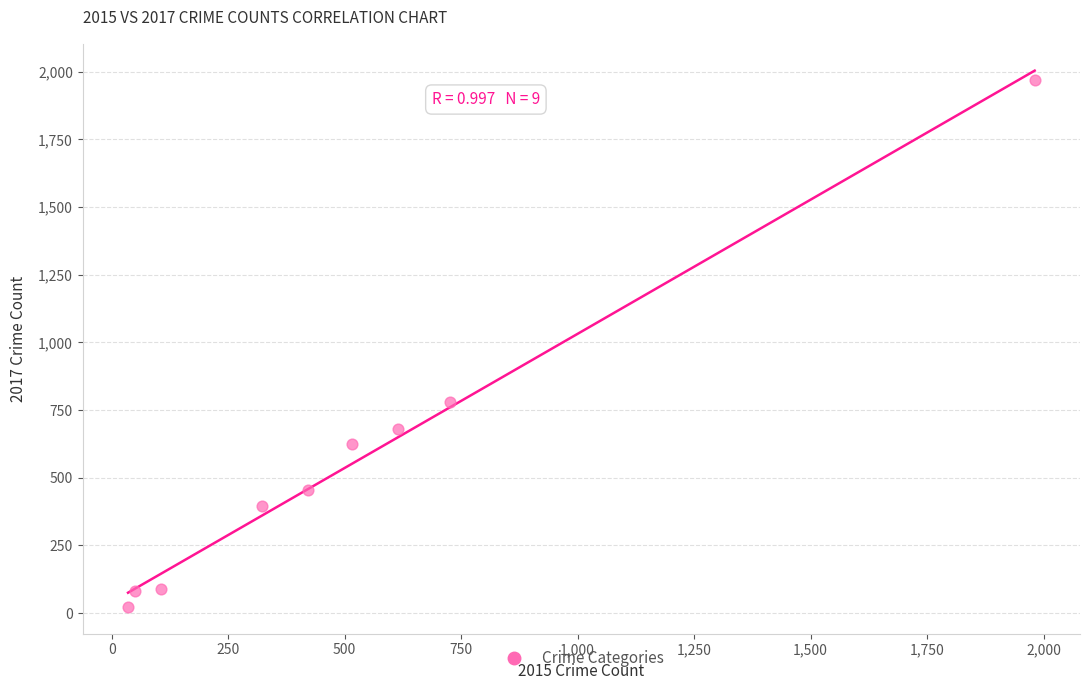

What Y value in the scatter plot is closest to 995?

780